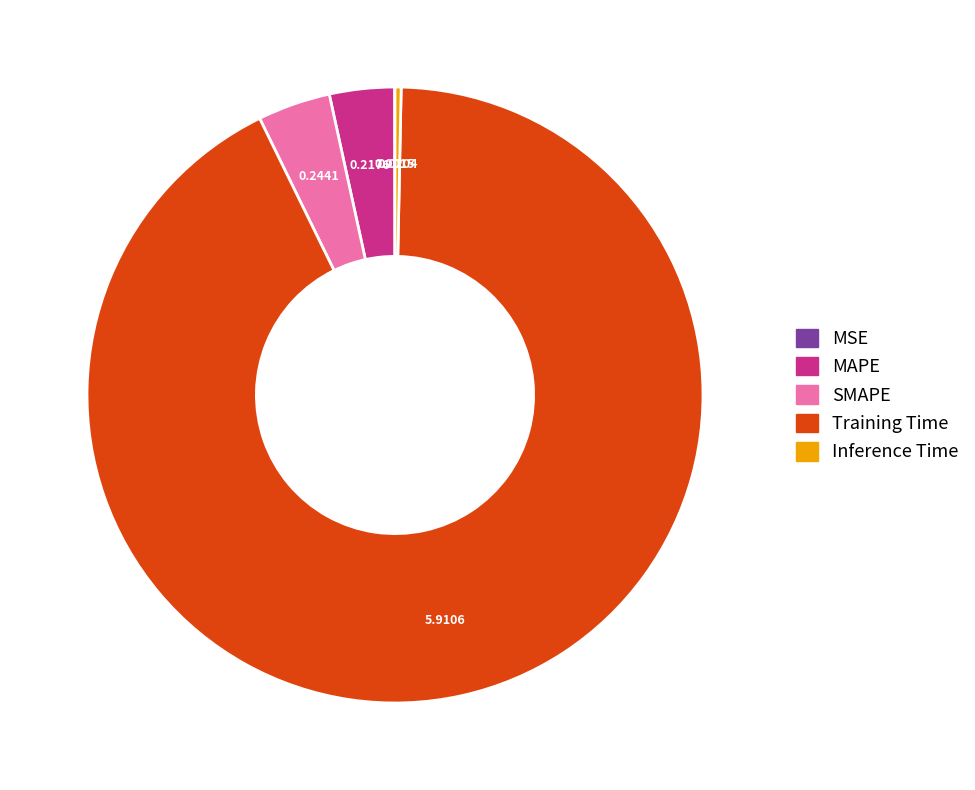

Which slice is the largest?

Training Time